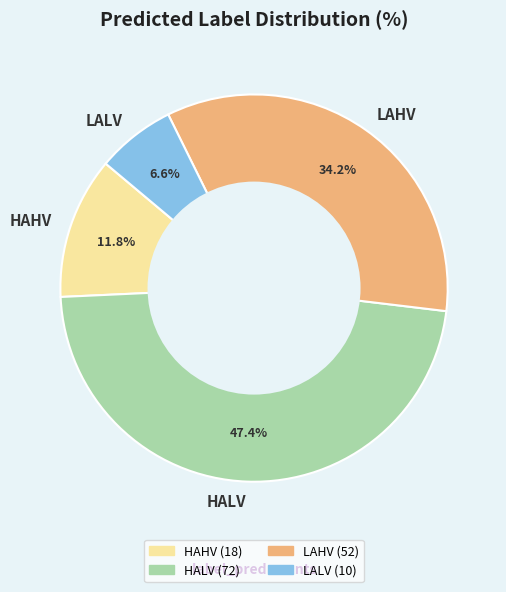

What is the largest slice in the pie chart?

HALV